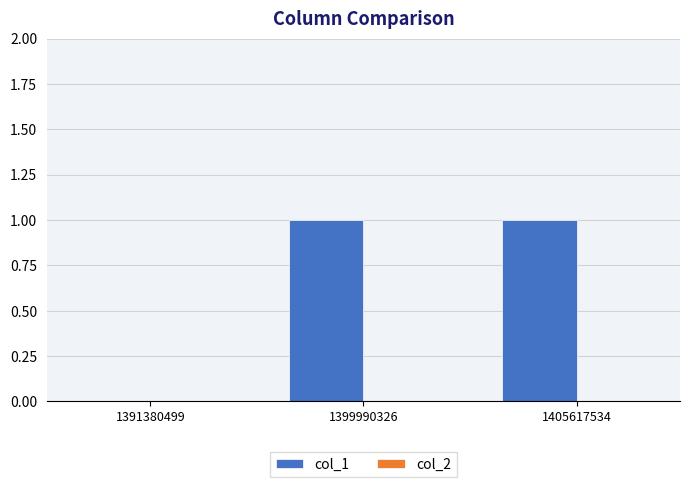

Approximately how many times larger is the value at 1399990326 compared to 1405617534?

1.0